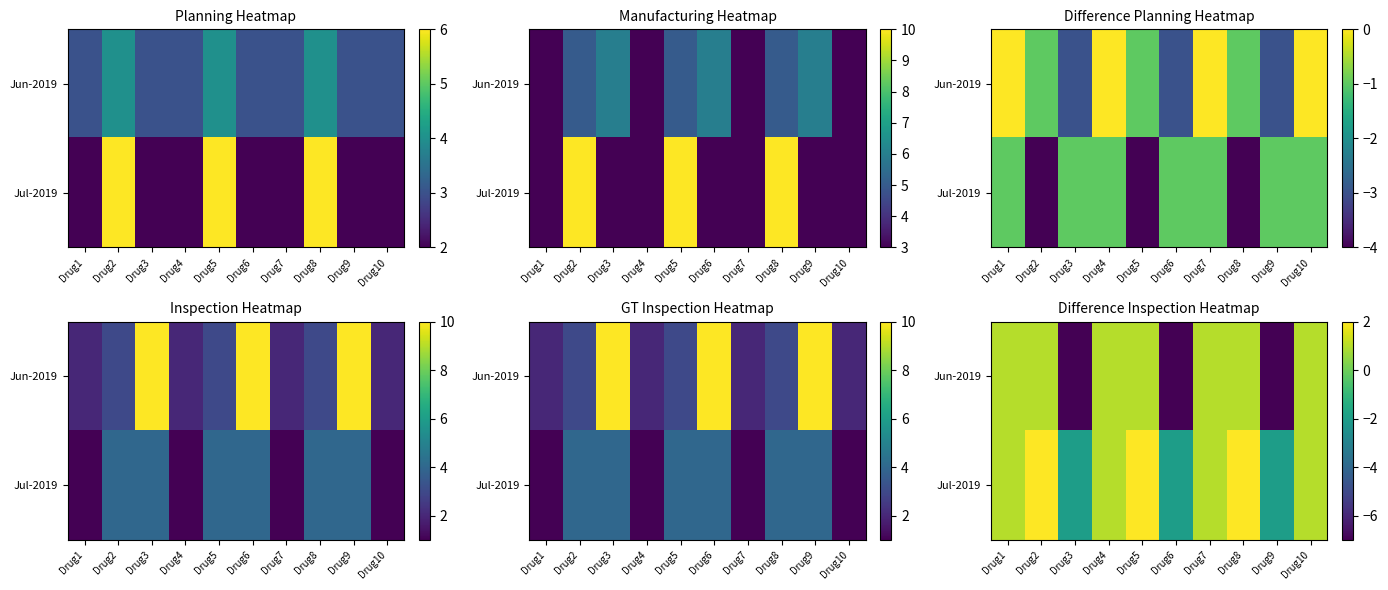

How many negative values does the Jul-2019 series have?

3